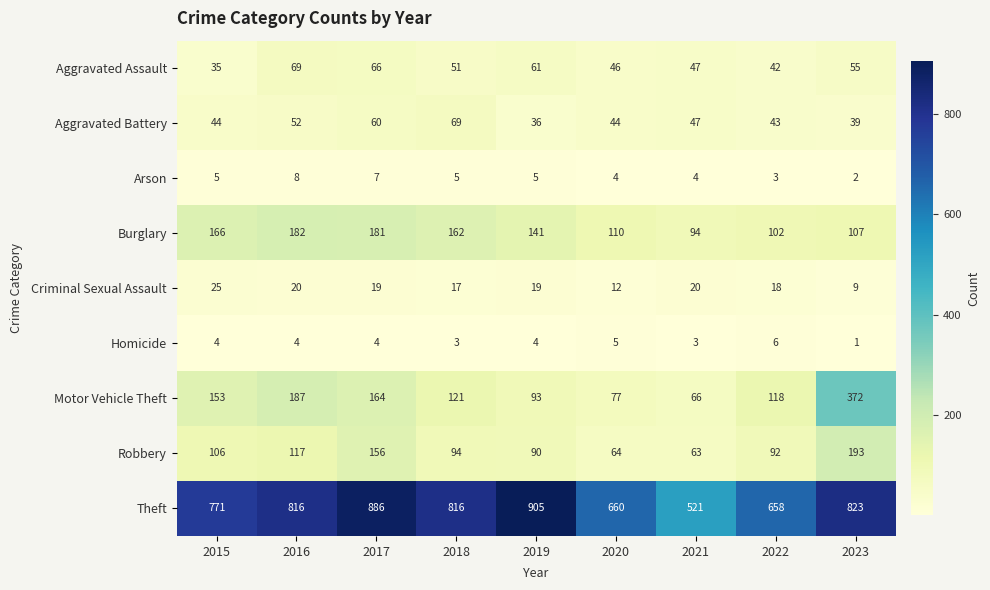

What is the smallest value displayed?

1